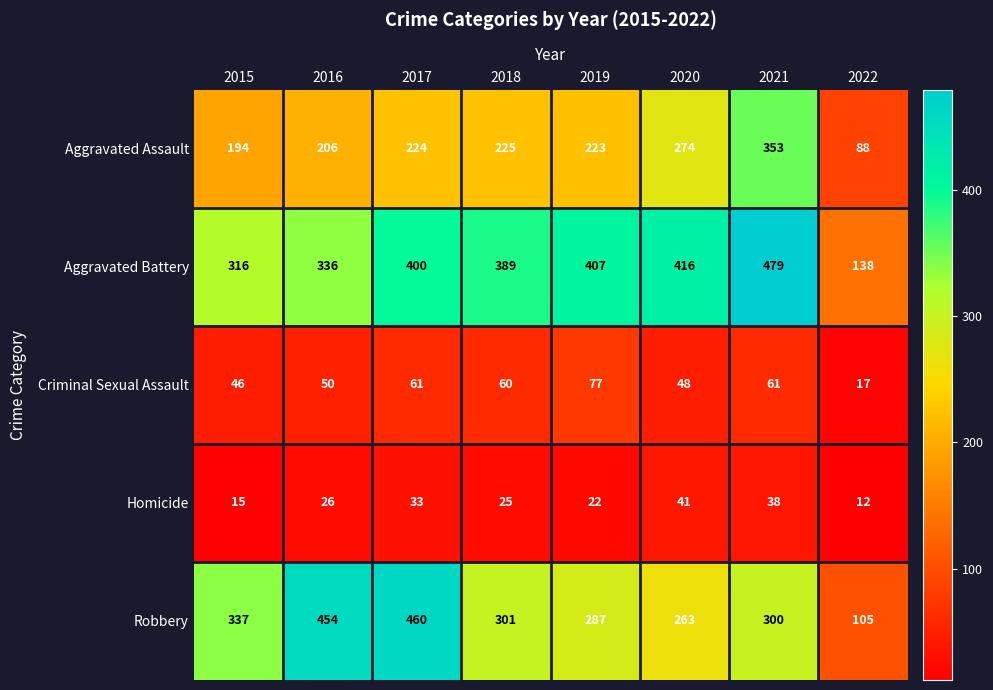

What is the difference between the second highest and minimum values in the Homicide series?

26